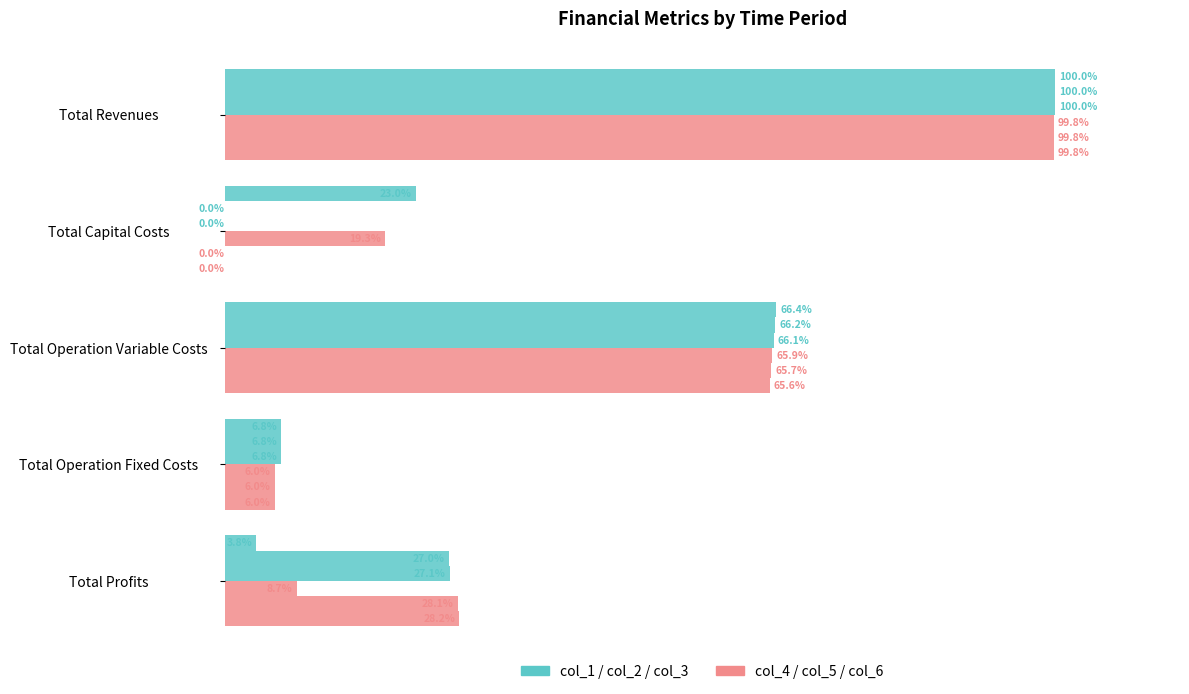

How many groups of bars are there?

5